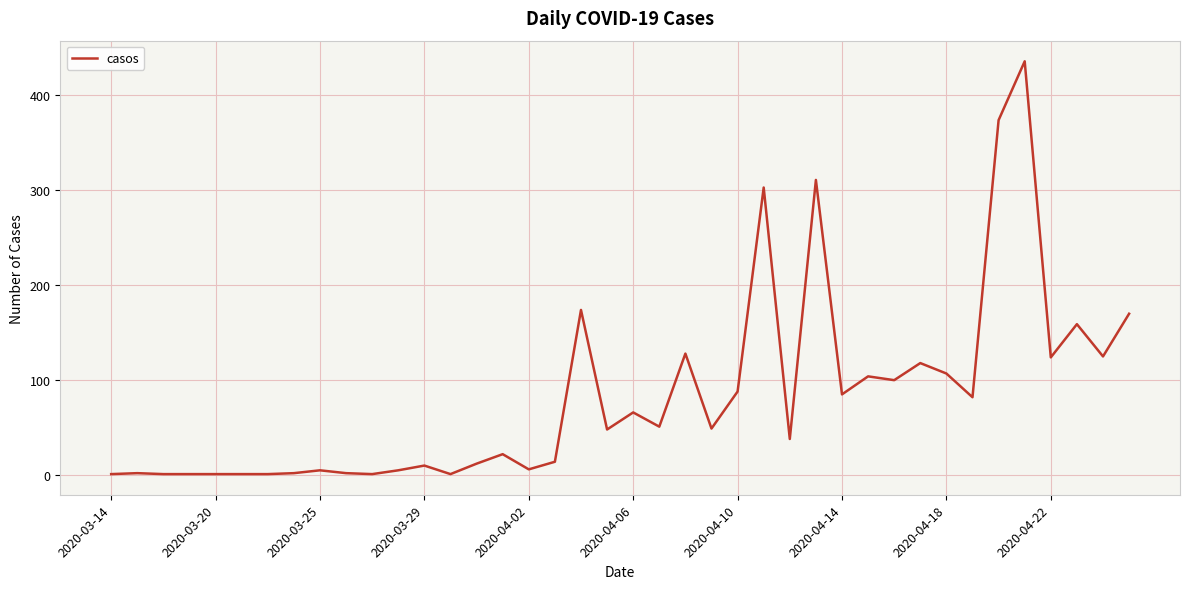

What is the greatest value displayed?

436